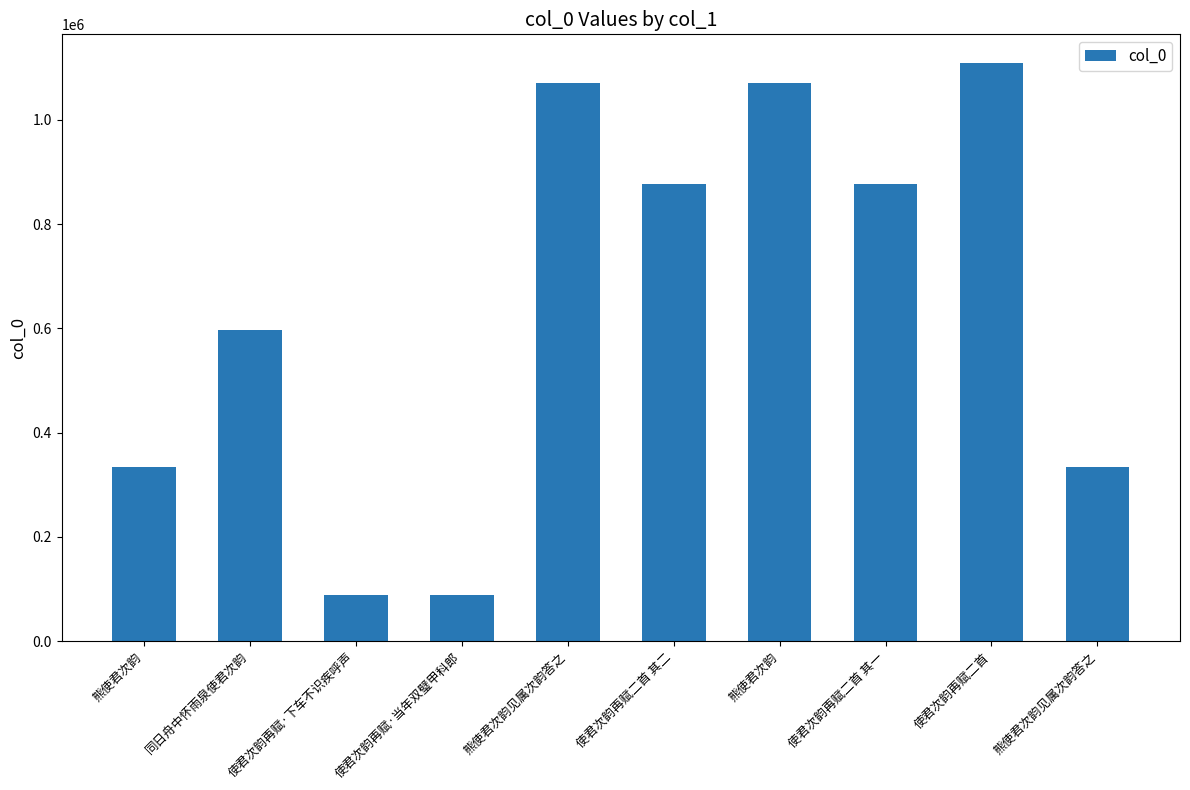

Where is the data nearest to the value 598789?

同日舟中怀雨泉使君次韵